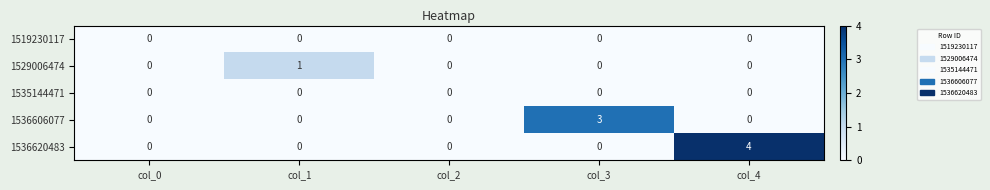

Is it true that 1535144471 equals 0 at col_3?

True